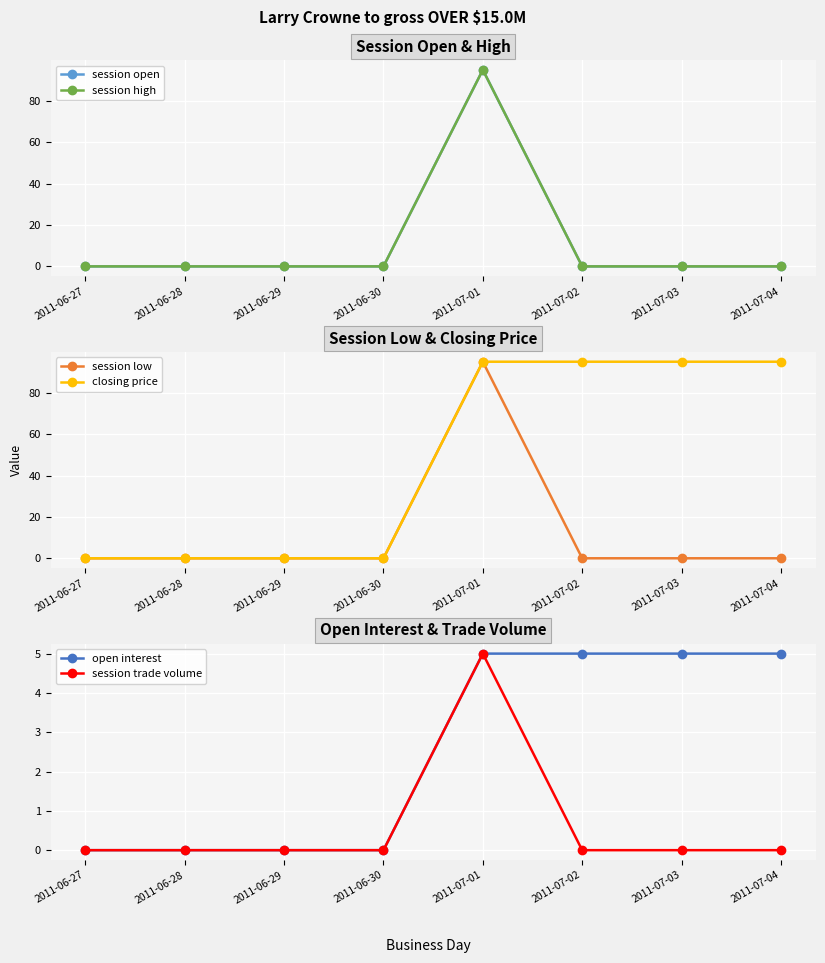

Which series has the largest range (max minus min)?

session open